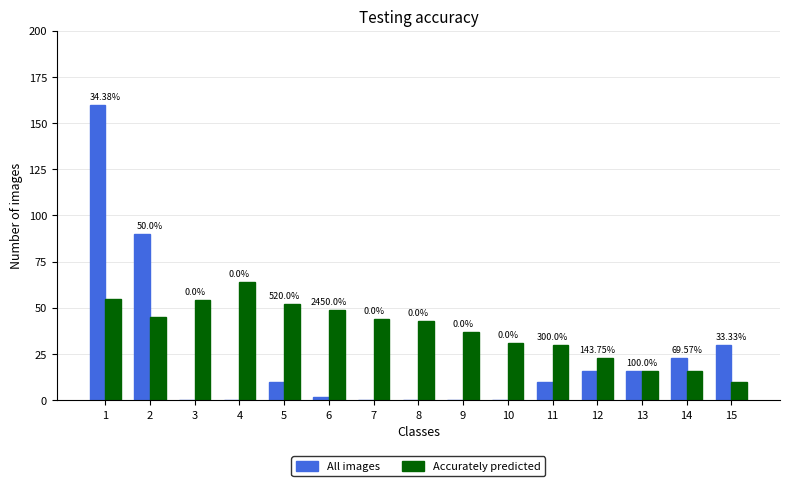

At which label does All images first exceed 10?

1